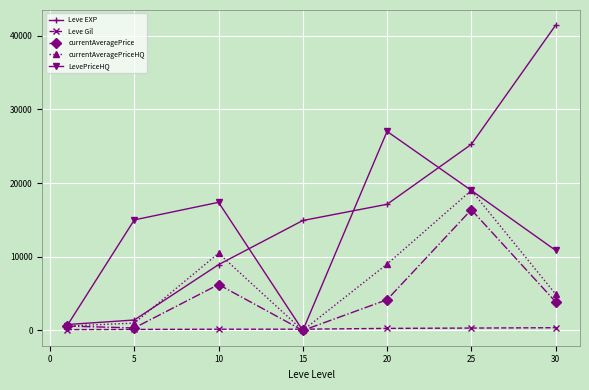

Rank the series by their maximum value, from lowest to highest.

Leve Gil, currentAveragePrice, currentAveragePriceHQ, LevePriceHQ, Leve EXP